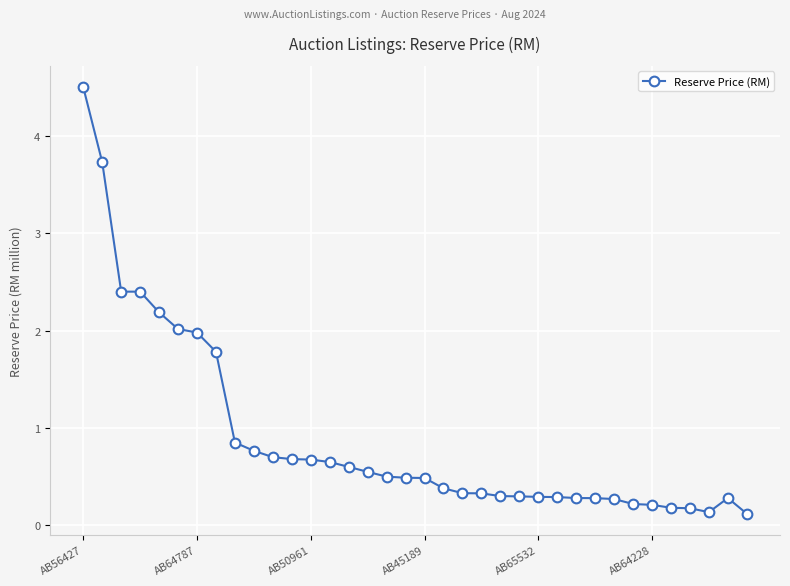

True or false: the data has more than 0 interior local peaks.

True